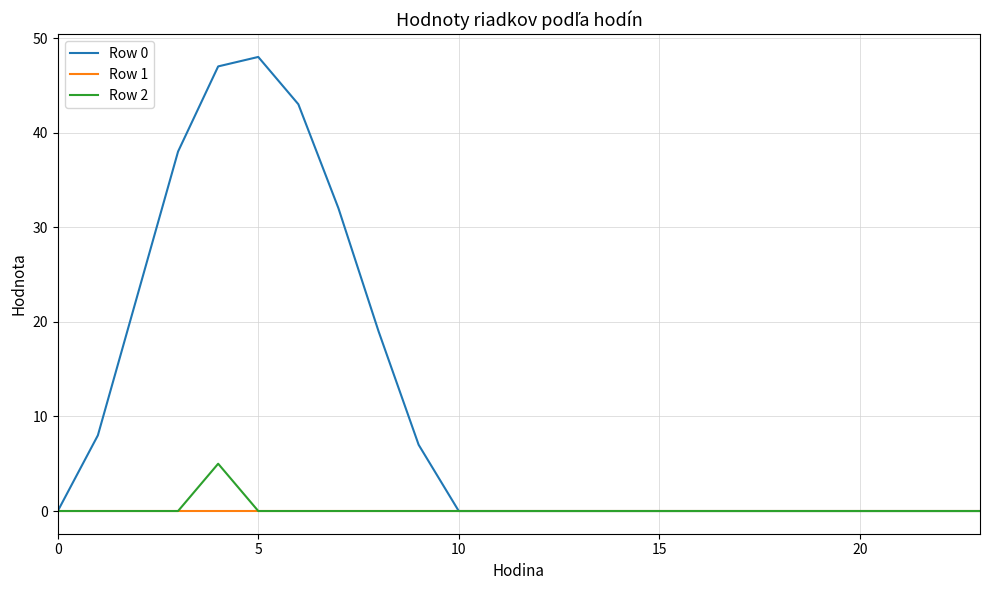

Which series has the largest total across all categories?

Row 0